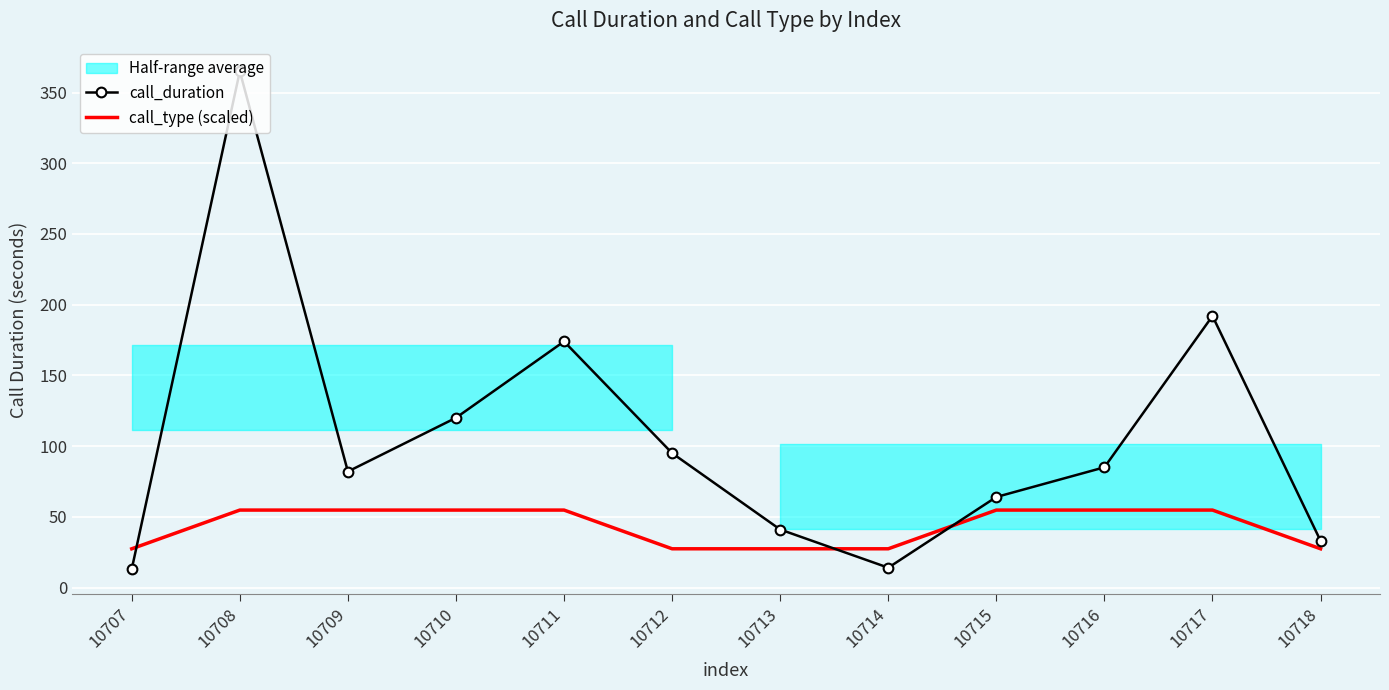

Between which two adjacent categories do call_duration and call_type (scaled) first intersect?

10707 and 10708